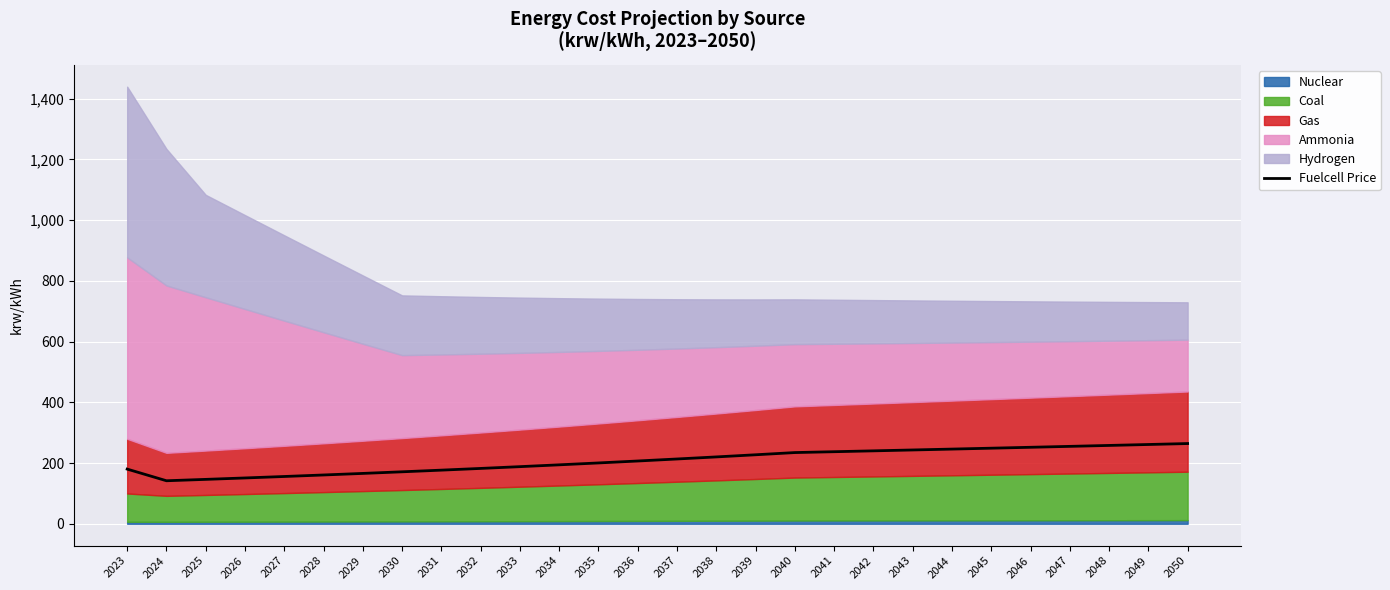

How many data points are less than 213?

14